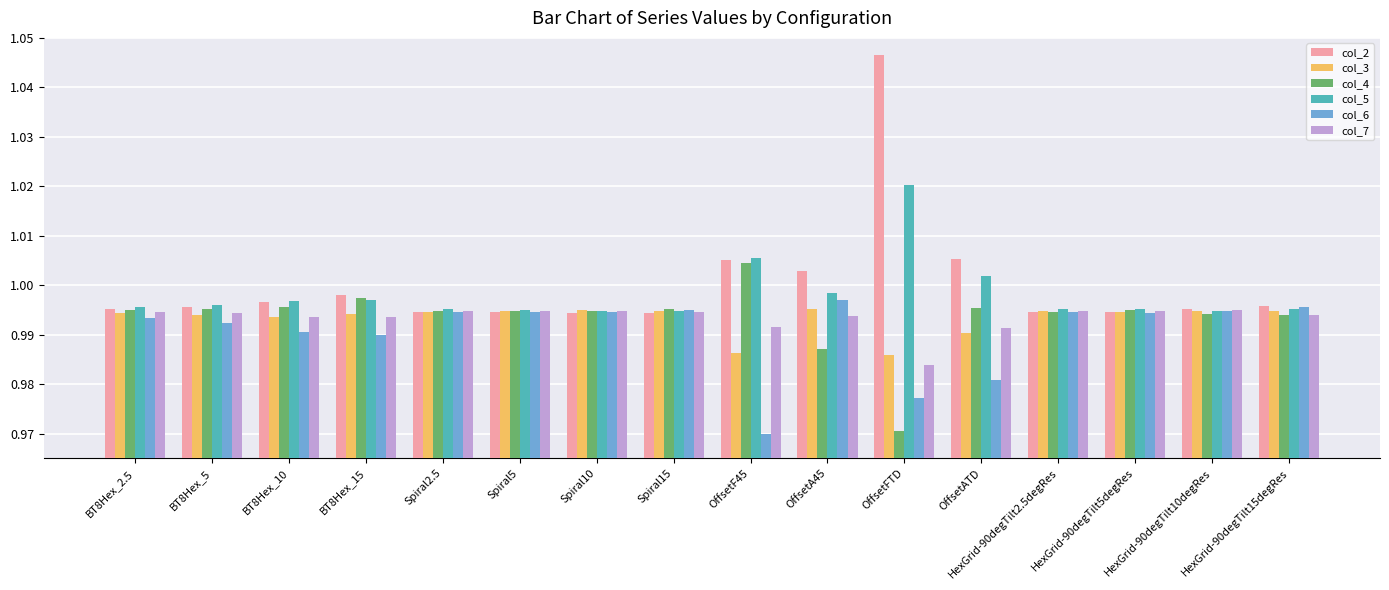

Which series has the widest spread of values?

col_2